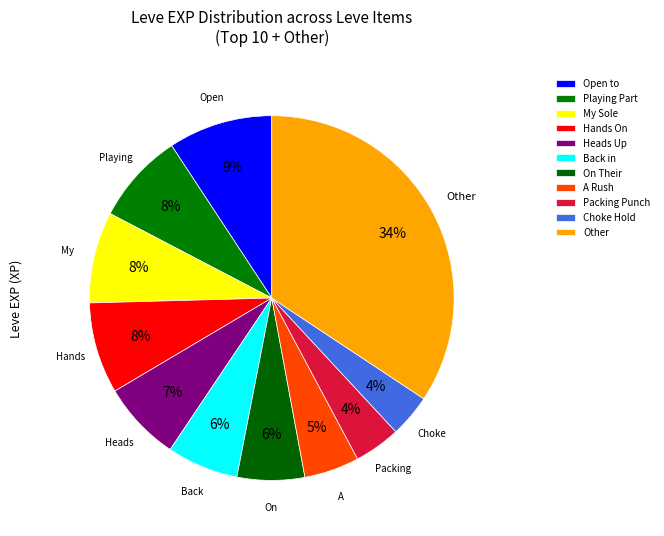

Count the number of slices in the pie.

11